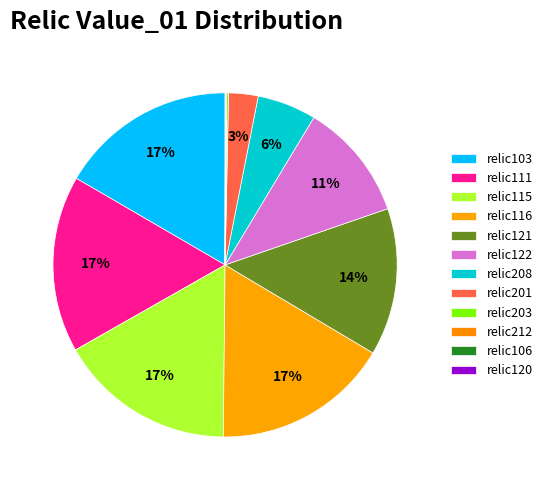

The relic122 slice represents 11% of the pie. True or false?

True